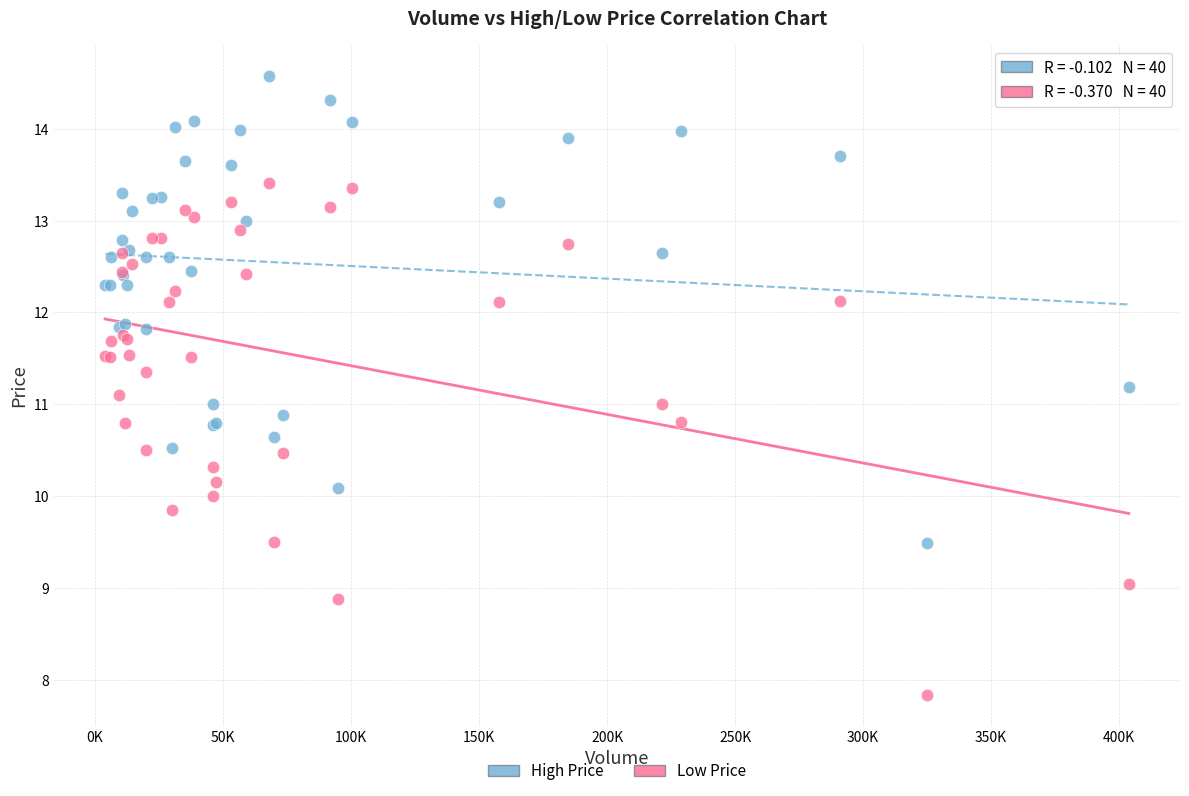

What are all the series names shown in the legend?

High Price, Low Price